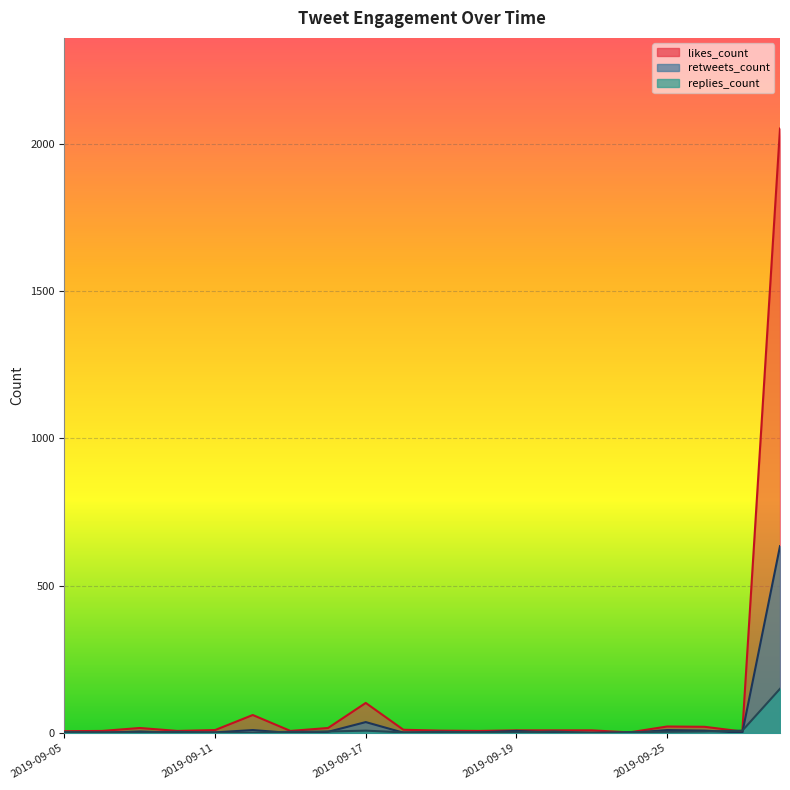

Which label corresponds to the smallest value in the chart?

2019-09-21